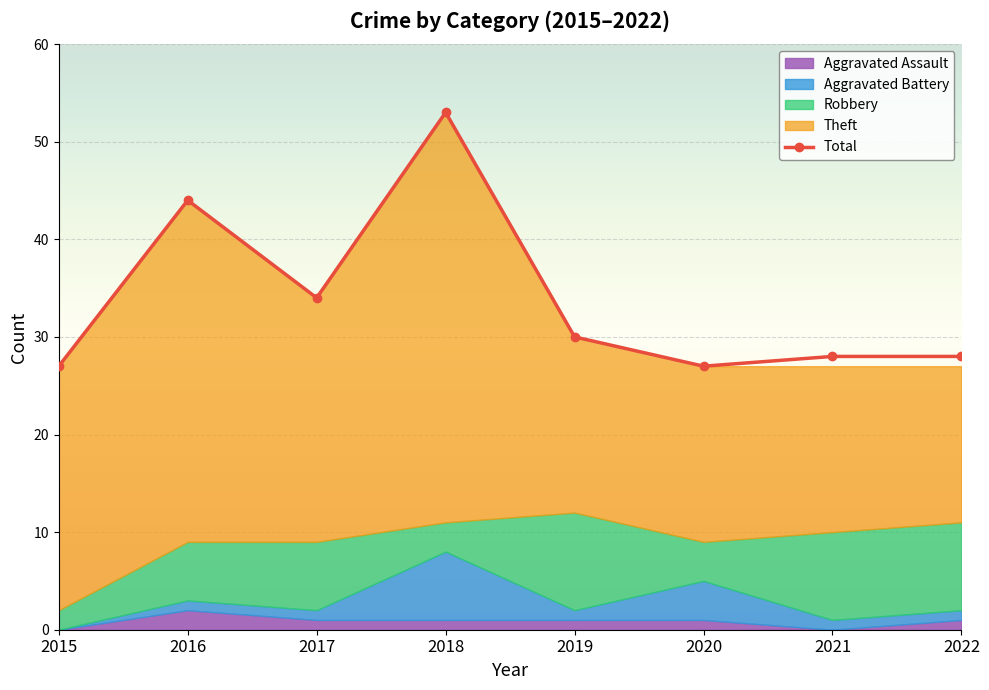

True or false: Aggravated Battery and Aggravated Assault cross at least once.

False